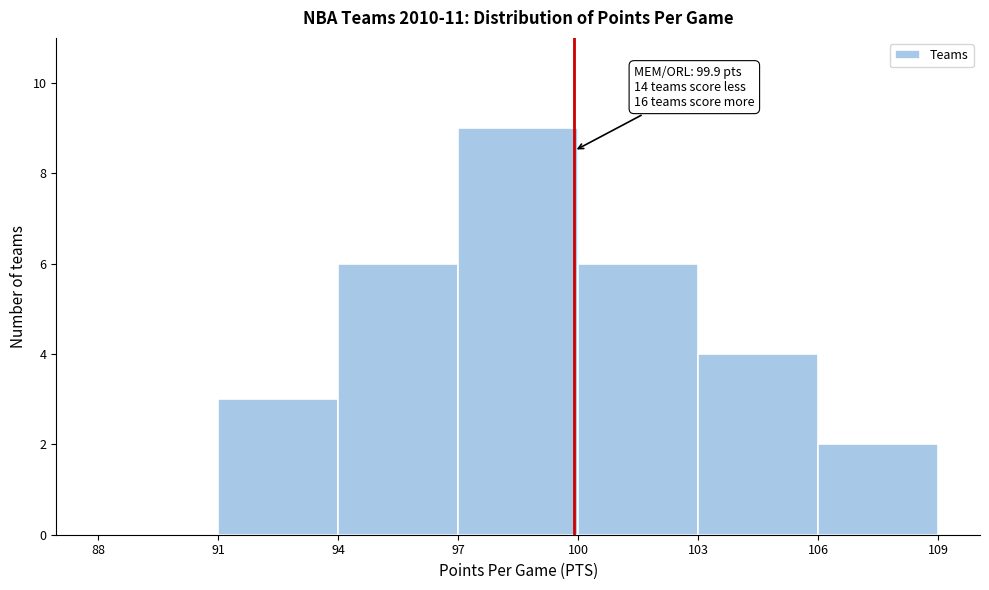

Over which range of the x-axis is the bar tallest?

97 to 100